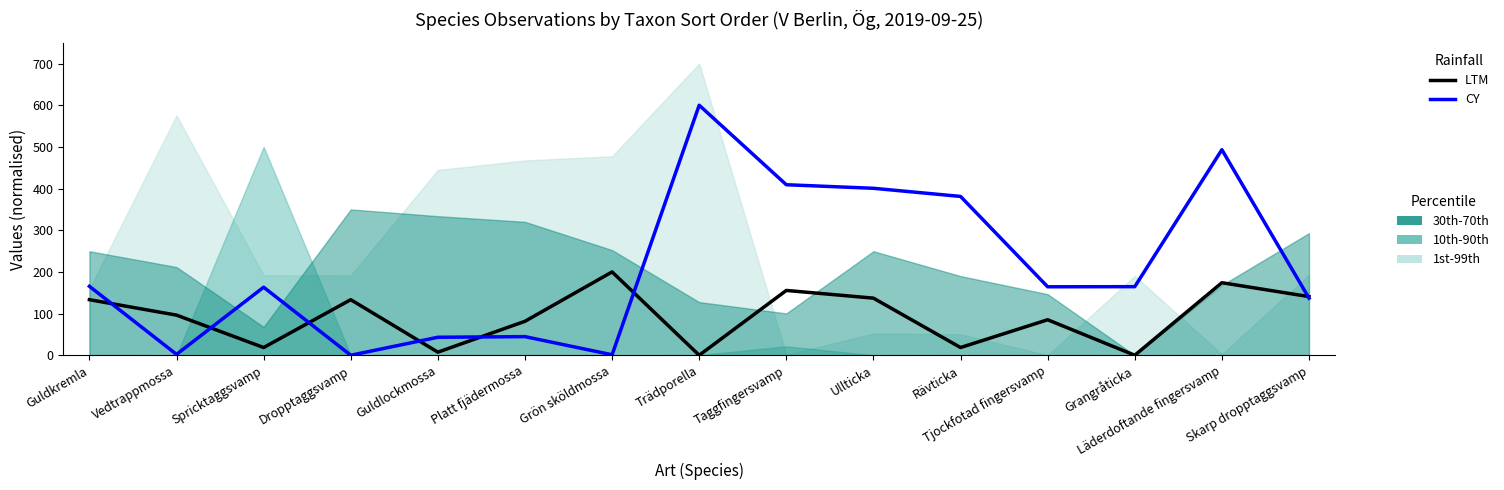

In CY, how many points are lower than both neighbors (excluding endpoints)?

4